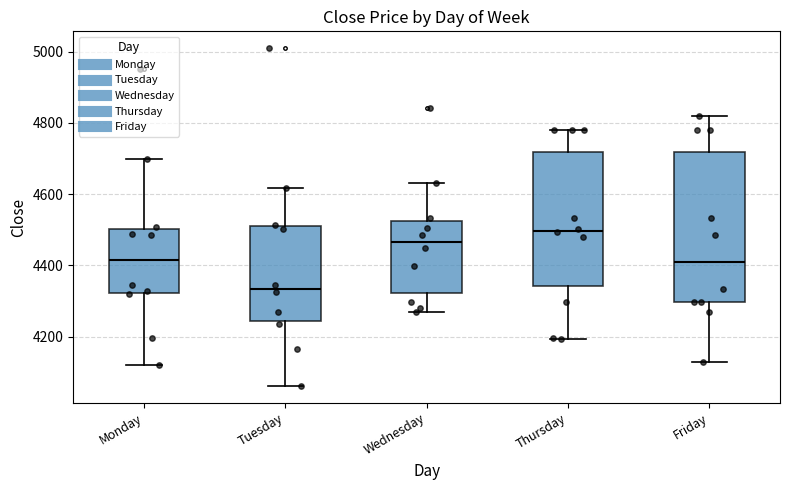

Which box's median line is the highest?

Thursday